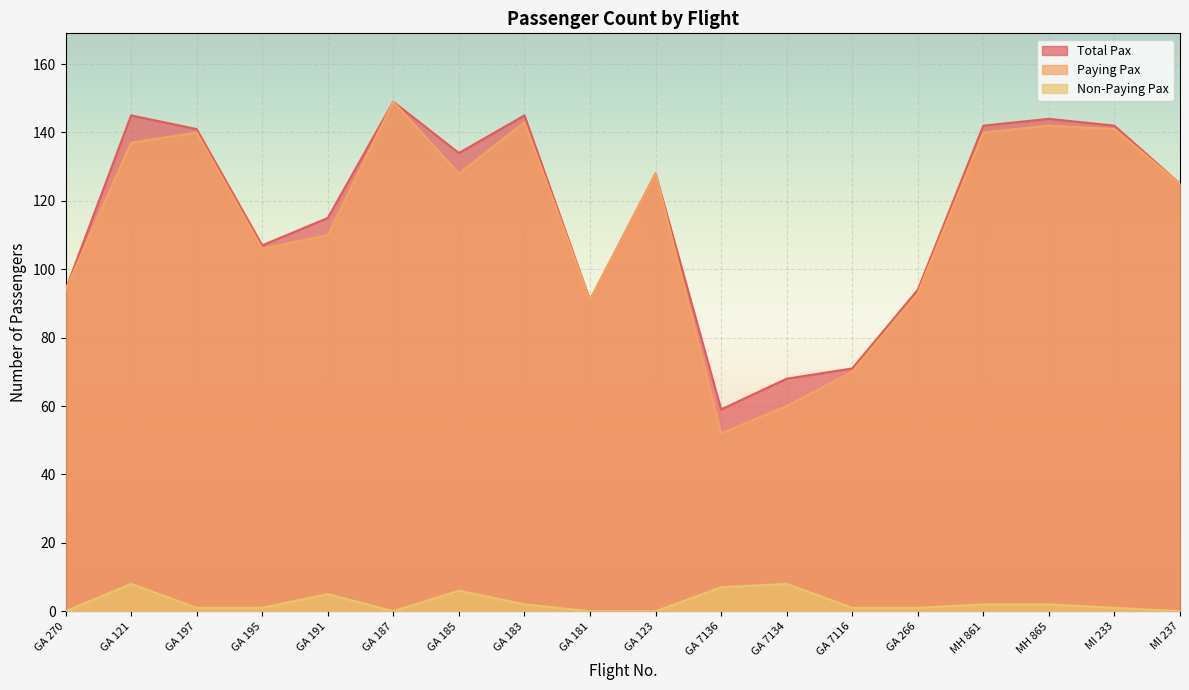

True or false: Total Pax has a value of 107 at GA 195.

True